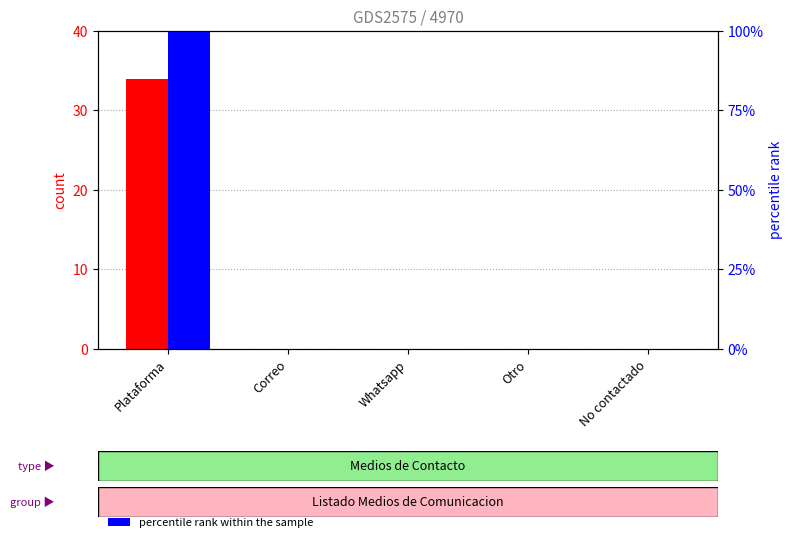

True or false: percentile rank within the sample has a value of 100 at Plataforma.

True